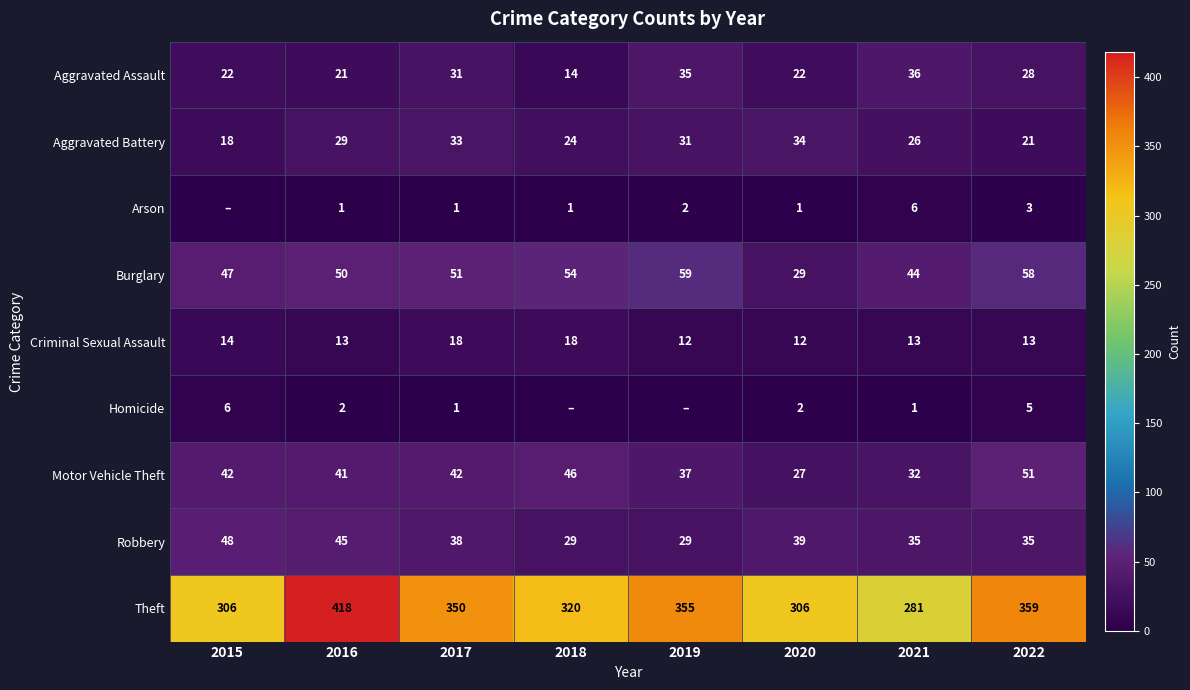

At how many categories does at least one series exceed 284?

7